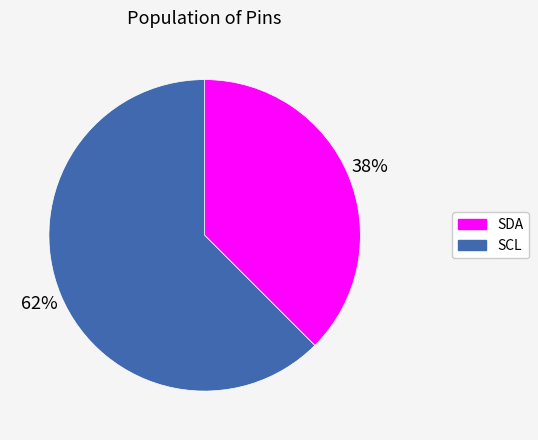

Is there a majority slice in this chart?

Yes